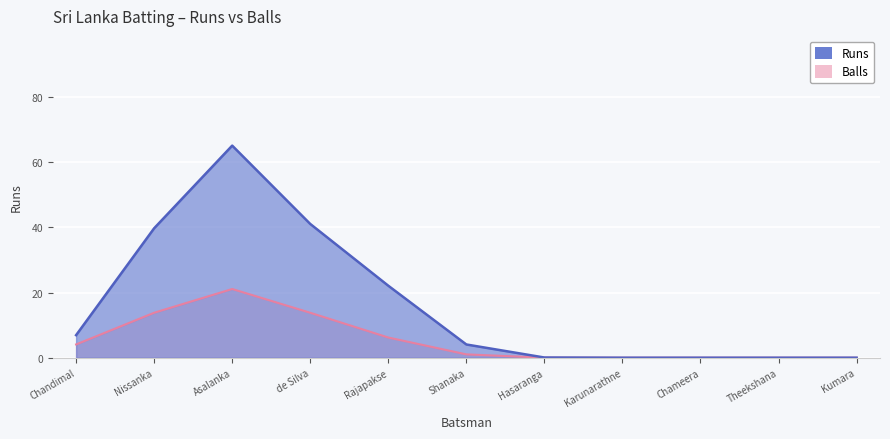

How many lines are shown in the chart?

2